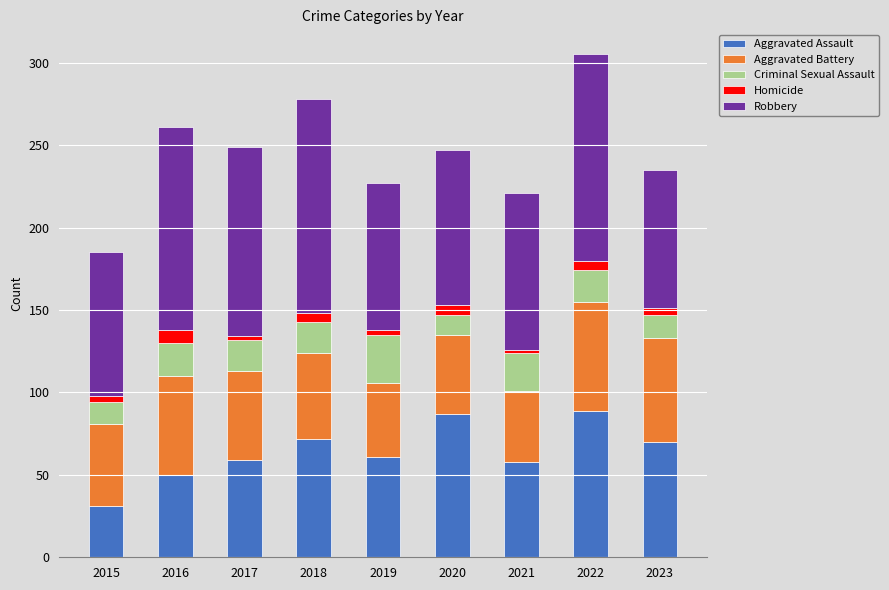

What are all the series names shown in the legend?

Aggravated Assault, Aggravated Battery, Criminal Sexual Assault, Homicide, Robbery